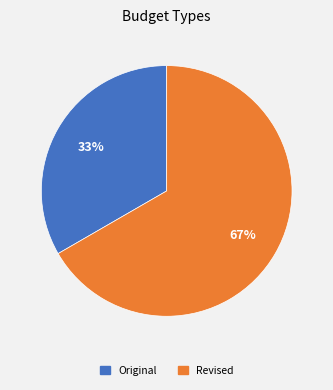

Rank the categories by value from highest to lowest.

Revised, Original